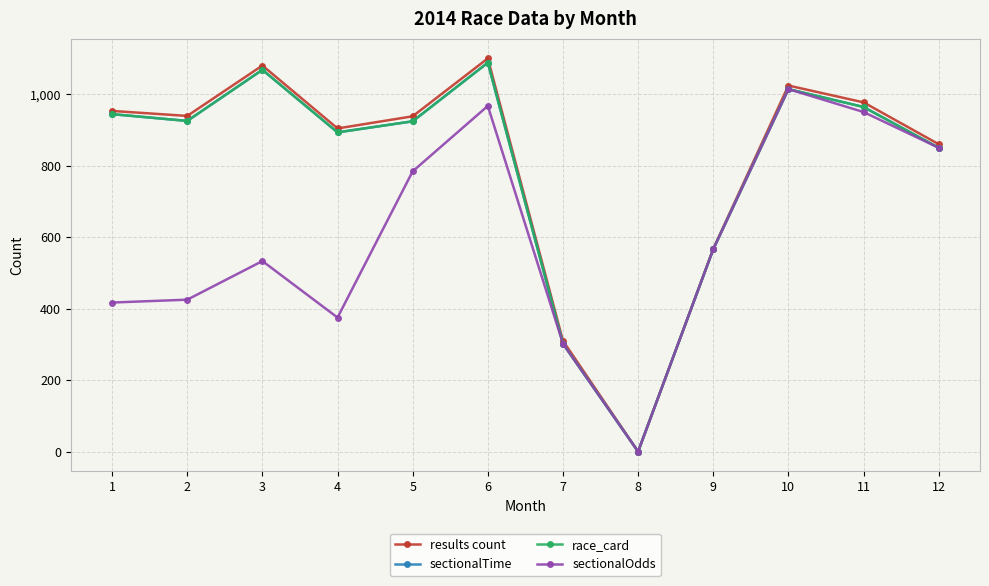

How many interior local valleys does the results count series have?

3